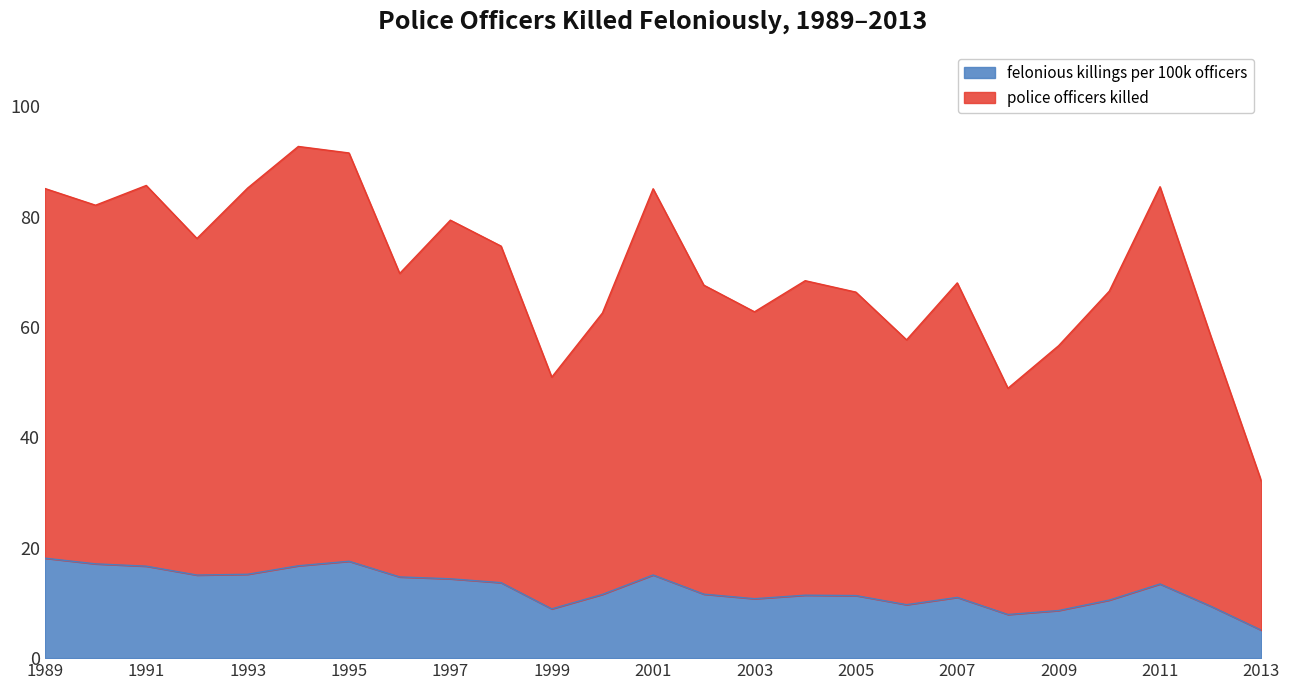

Reading left to right, transcribe all the data shown in this chart.

police officers killed: 85.1	82.1	85.7	76.1	85.2	92.7	91.6	69.7	79.4	74.7	50.9	62.6	85.1	67.6	62.8	68.4	66.3	57.7	68.0	48.9	56.6	66.5	85.4	58.4	32.1
felonious killings per 100k officers: 18.1	17.1	16.7	15.1	15.2	16.7	17.6	14.7	14.4	13.7	8.9	11.6	15.1	11.6	10.8	11.4	11.3	9.7	11.0	7.9	8.6	10.5	13.4	9.4	5.1